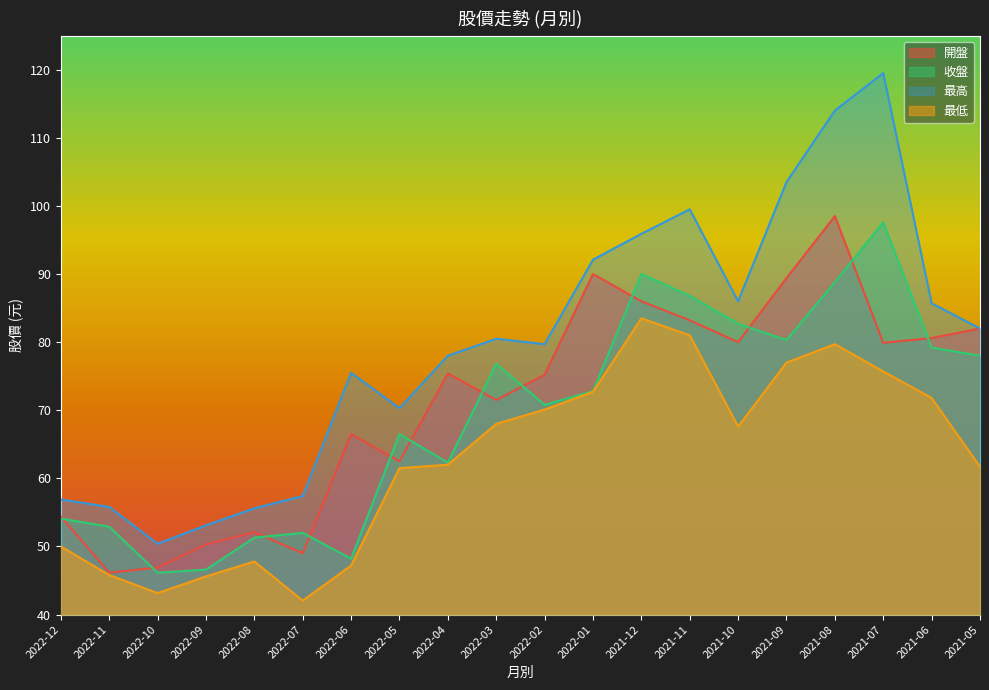

What position from the left is 2022-09?

4